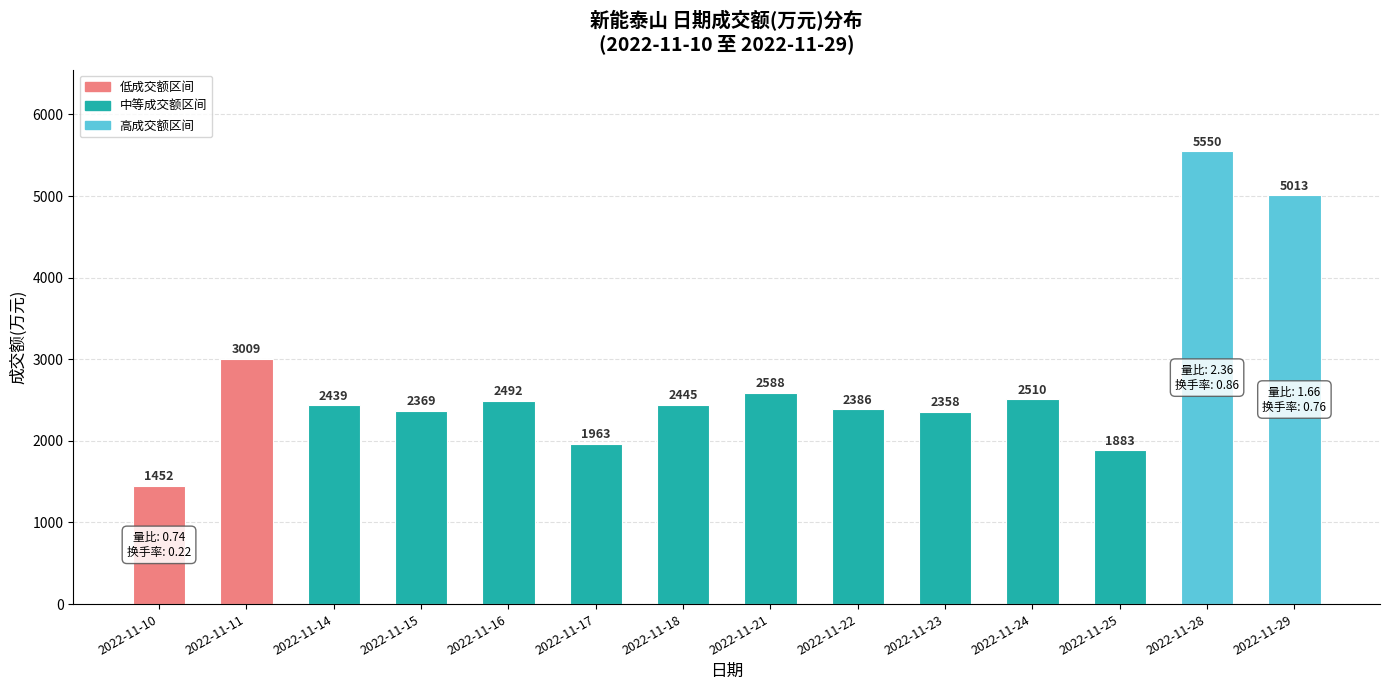

Reading right to left, what are all the values shown in this chart?

5013	5550	1883	2510	2358	2386	2588	2445	1963	2492	2369	2439	3009	1452